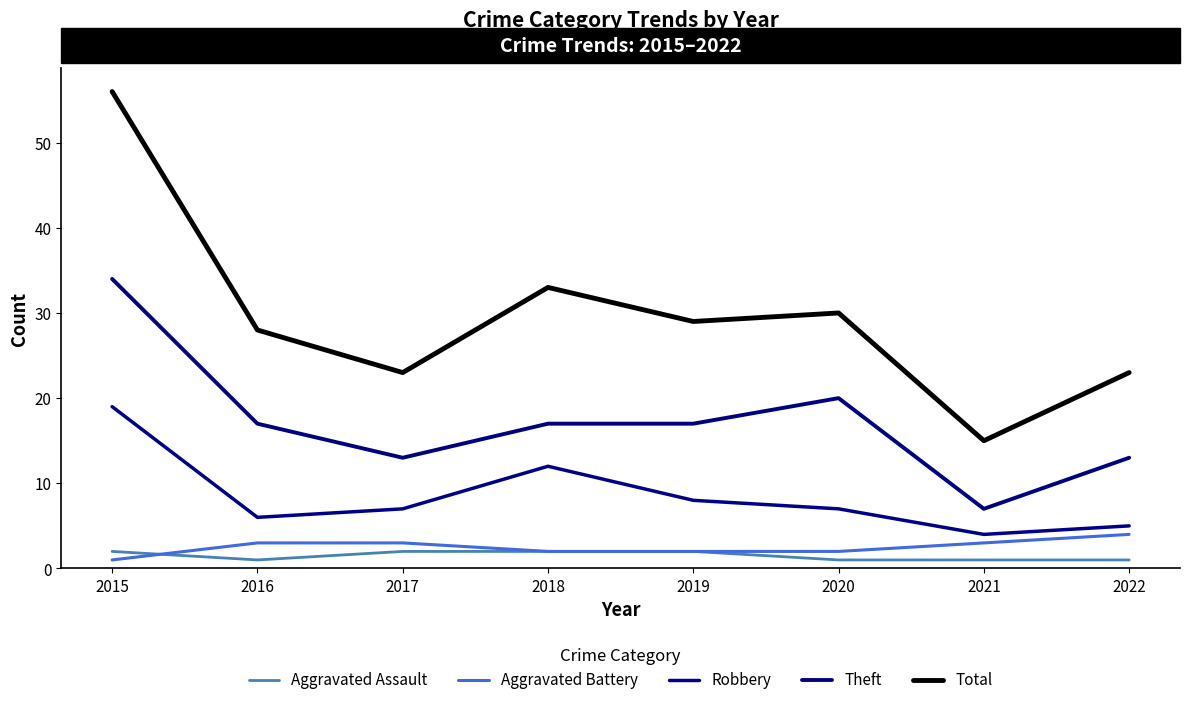

The value of Theft at 2020 is 31. True or false?

False